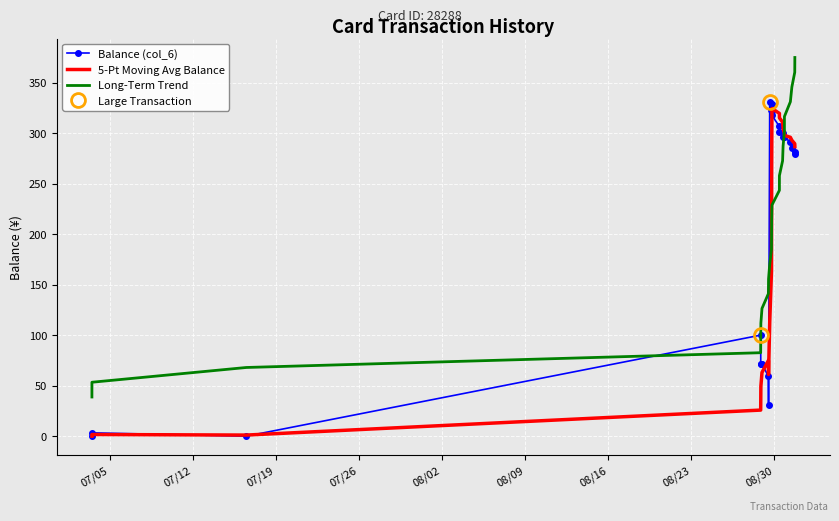

In Balance (col_6), how many points are lower than both neighbors (excluding endpoints)?

4